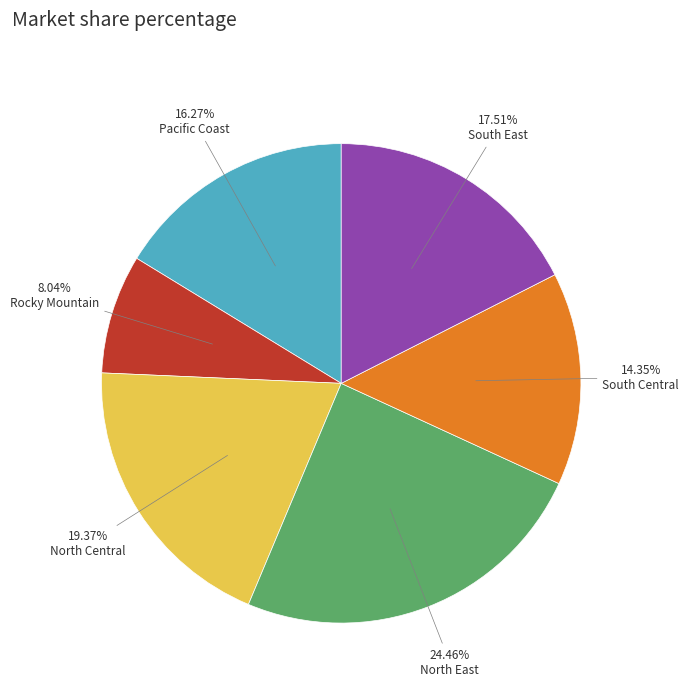

Does any single category account for the majority?

No